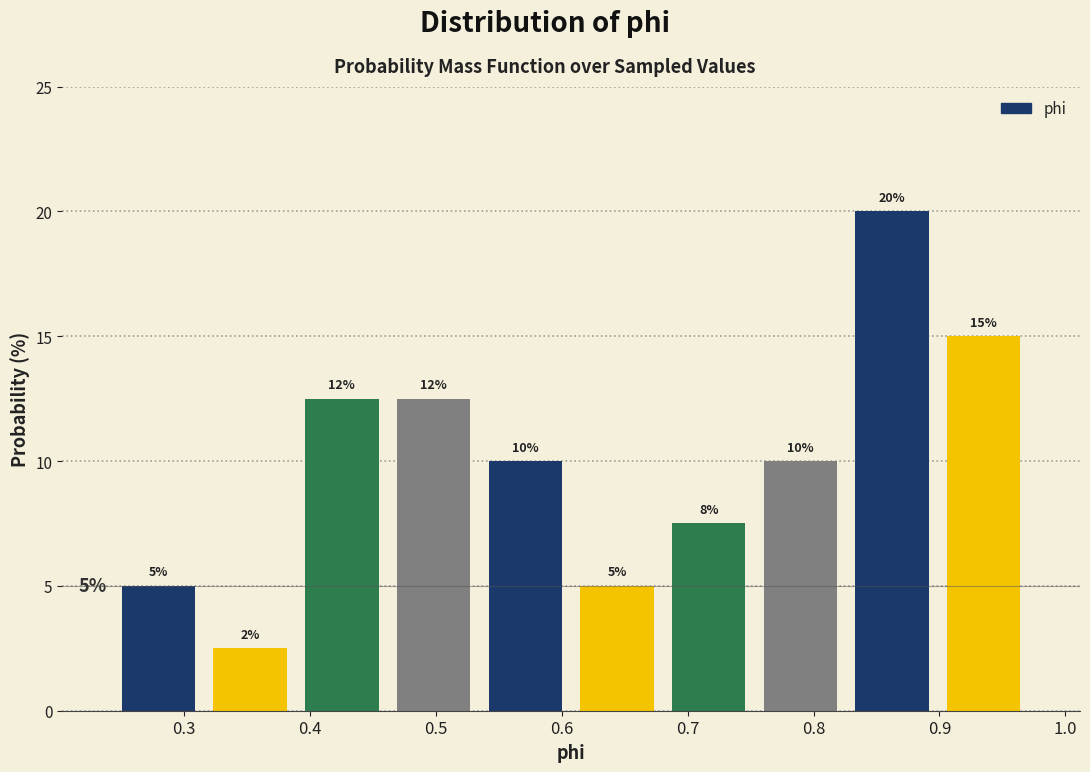

Which range on the x-axis has the tallest bar?

0.83 to 0.90